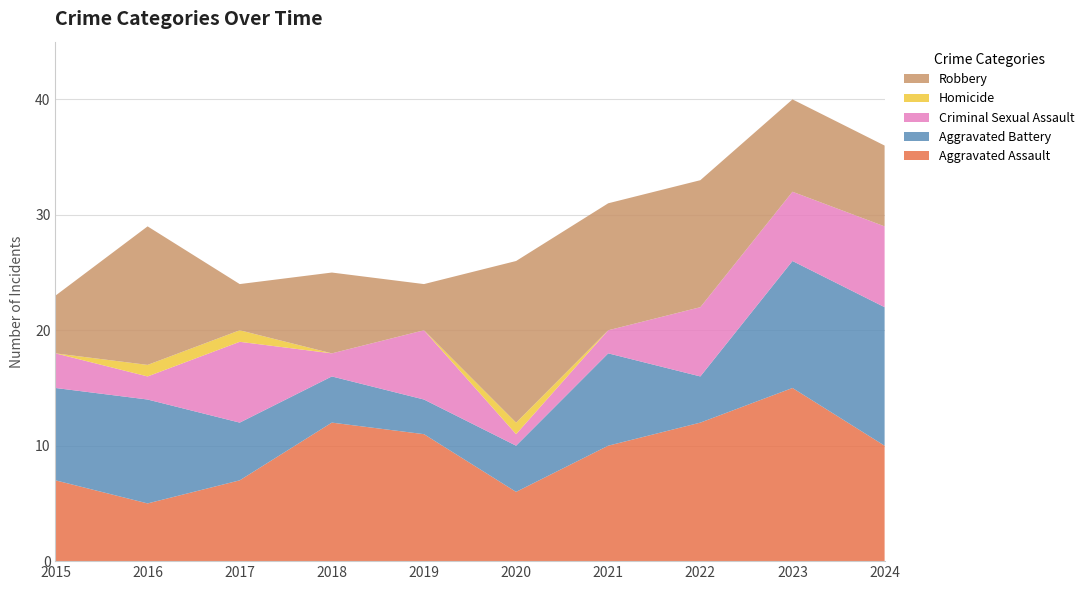

Reading left to right, transcribe all the data shown in this chart.

Aggravated Assault: 7	5	7	12	11	6	10	12	15	10
Aggravated Battery: 8	9	5	4	3	4	8	4	11	12
Criminal Sexual Assault: 3	2	7	2	6	1	2	6	6	7
Homicide: 0	1	1	0	0	1	0	0	0	0
Robbery: 5	12	4	7	4	14	11	11	8	7